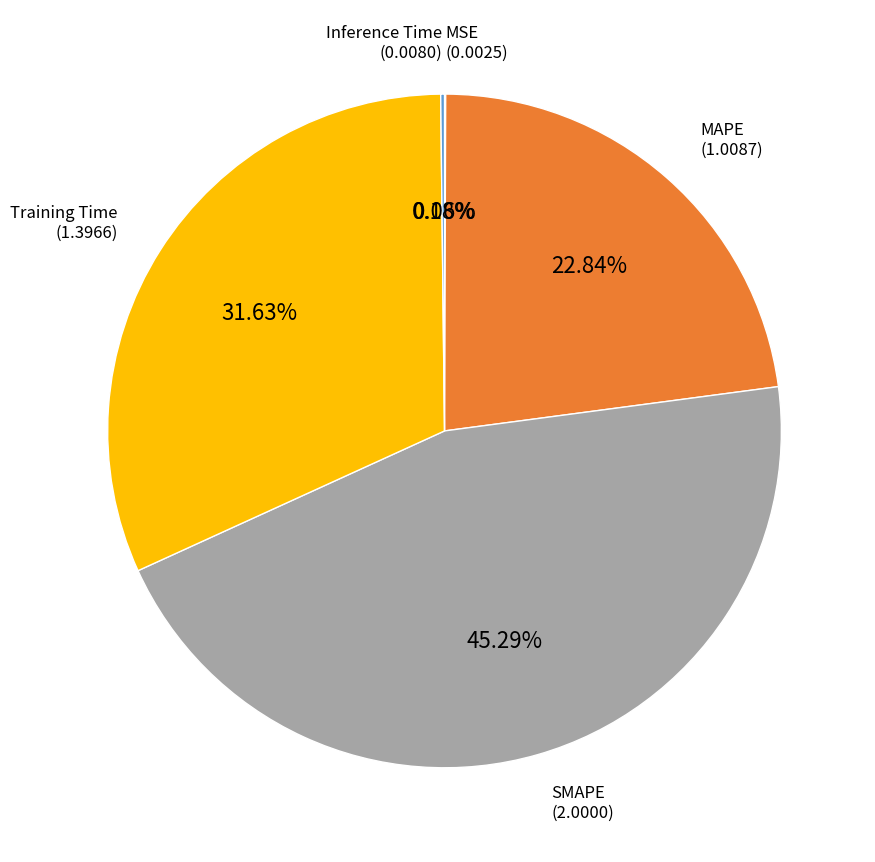

Does any single category account for the majority?

No